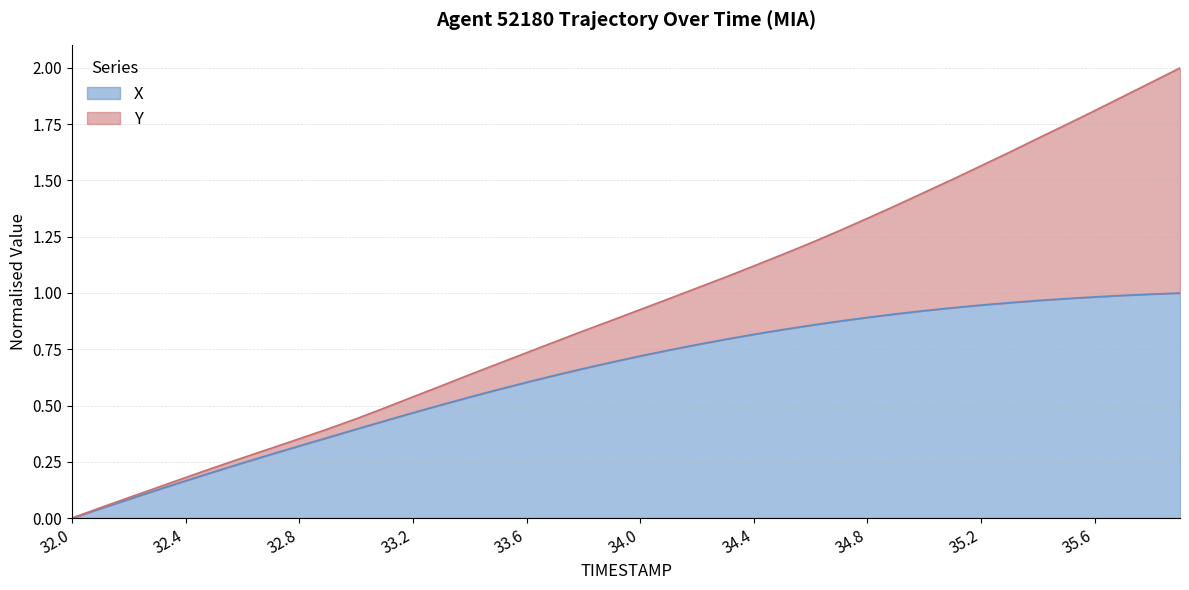

What is the maximum value shown in the chart?

1.0